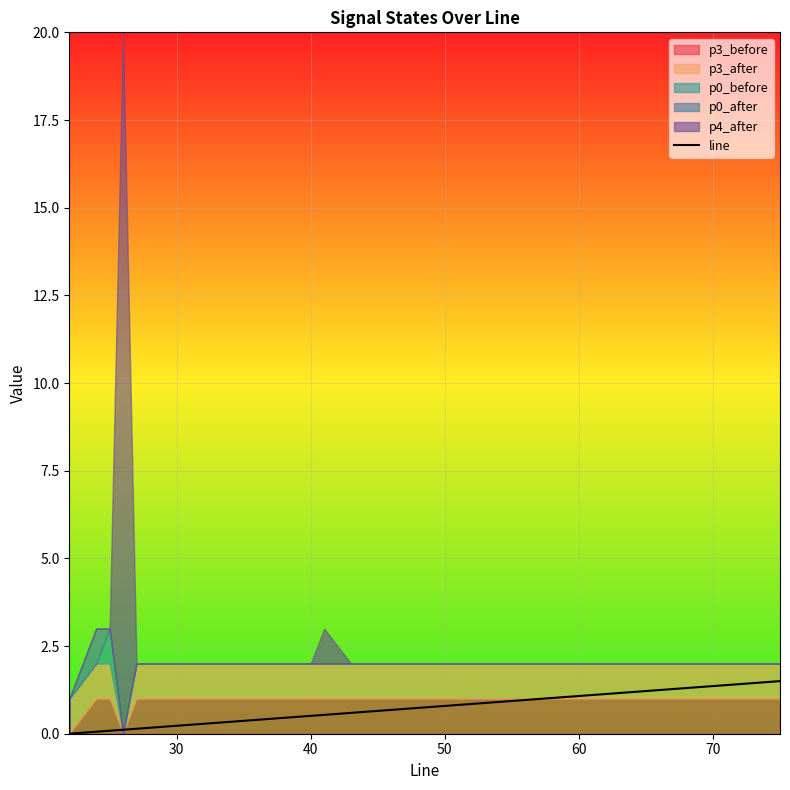

How many lines are shown in the chart?

1